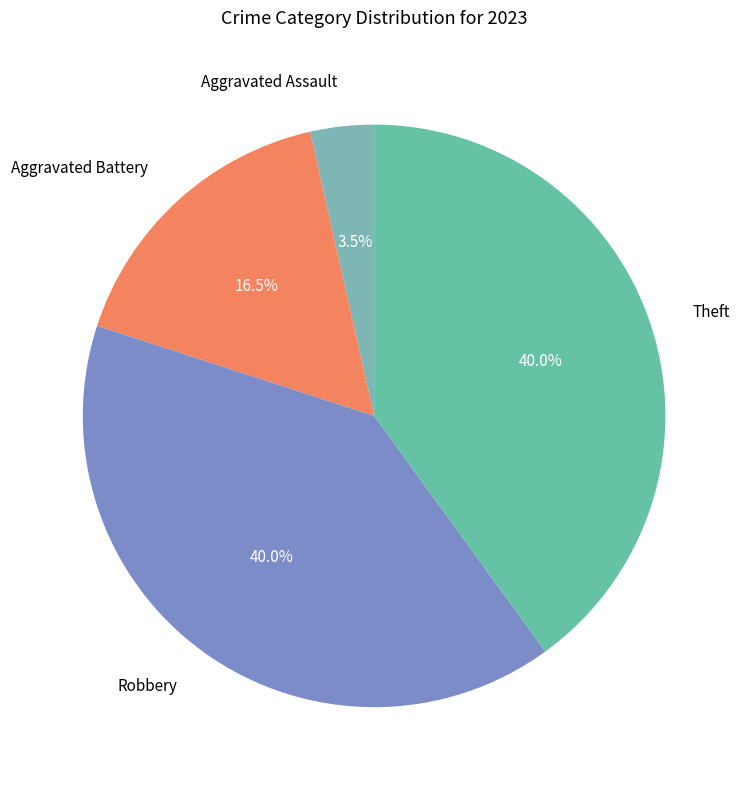

To the nearest percent, what is the difference between the Aggravated Battery and Robbery slice percentages?

24%